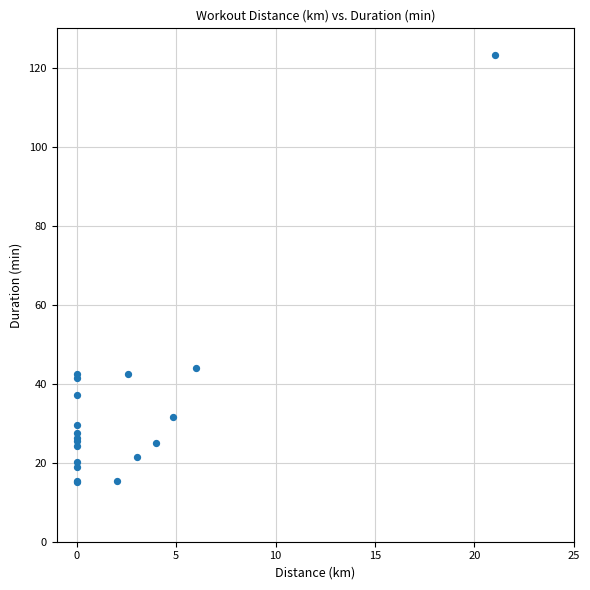

What Y value in the scatter plot is closest to 69?

44.1